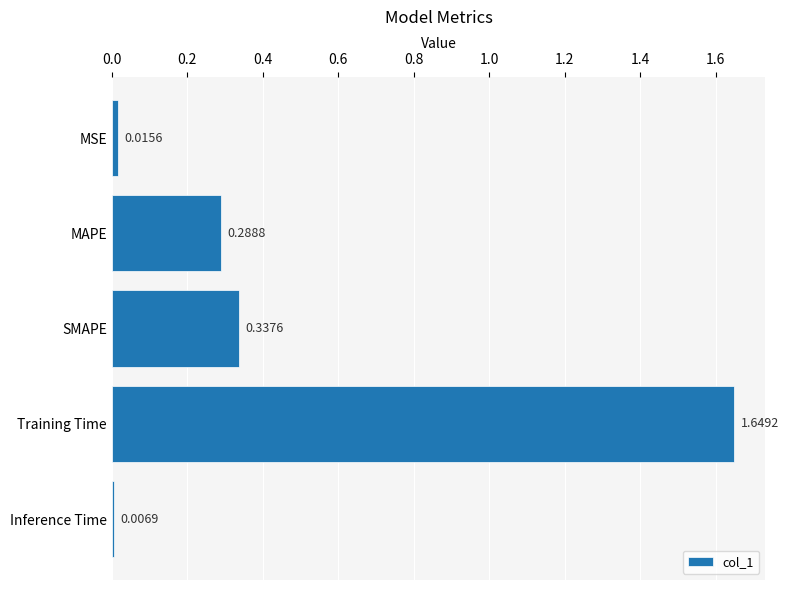

Rank the categories by value from lowest to highest.

Inference Time, MSE, MAPE, SMAPE, Training Time